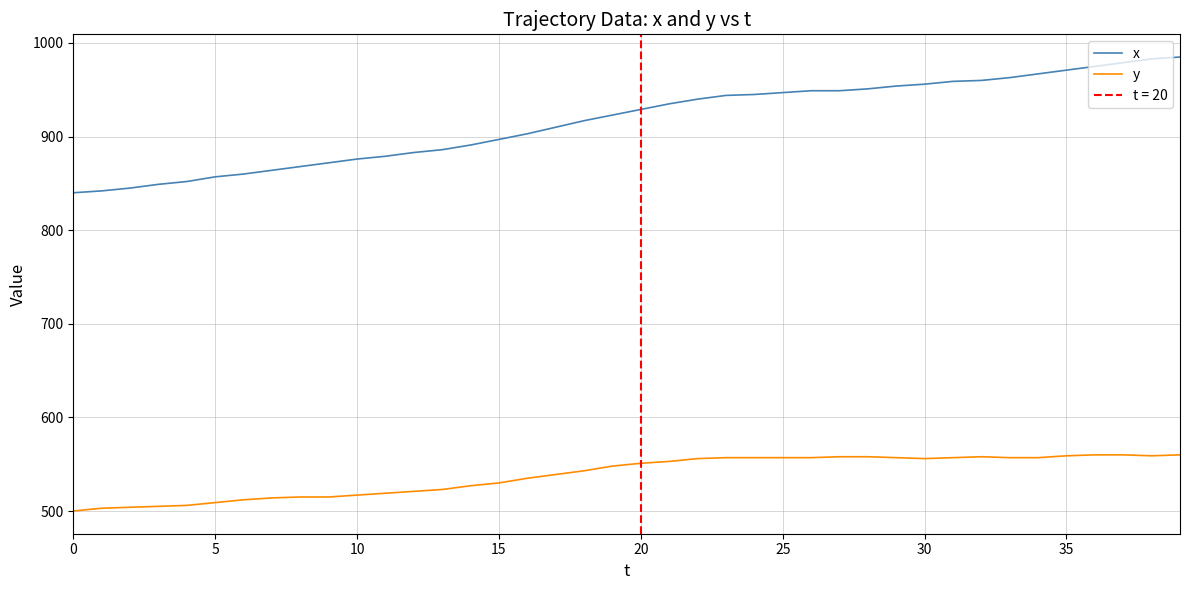

True or false: y and x cross at least once.

False